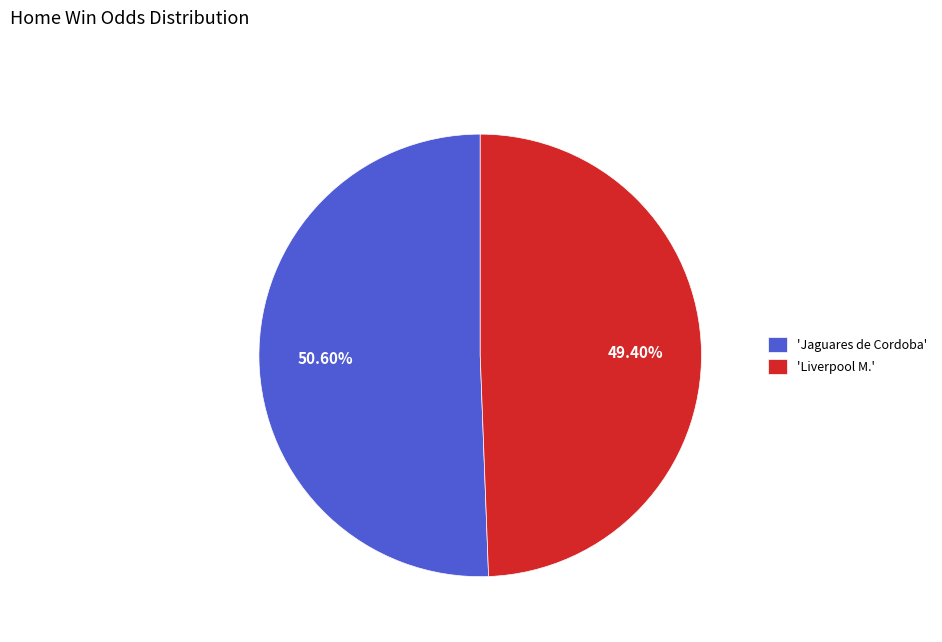

Is the sum of 'Liverpool M.' and 'Jaguares de Cordoba' greater than half?

Yes